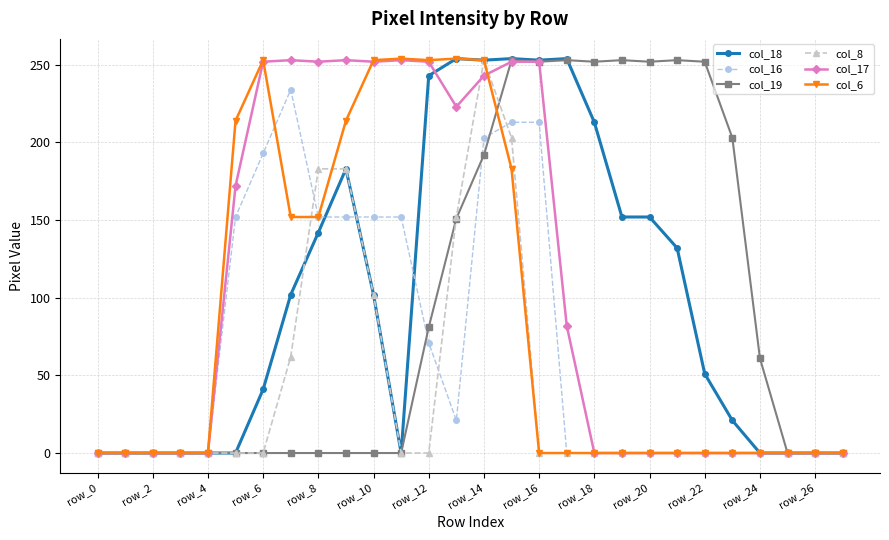

What is the maximum value shown in the chart?

254